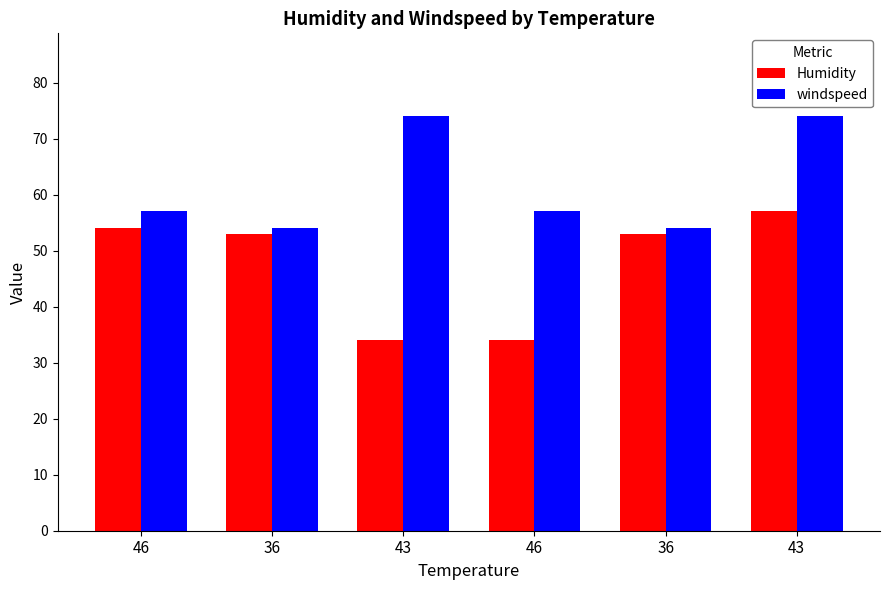

Which series changed the most between 43 and 43?

Humidity